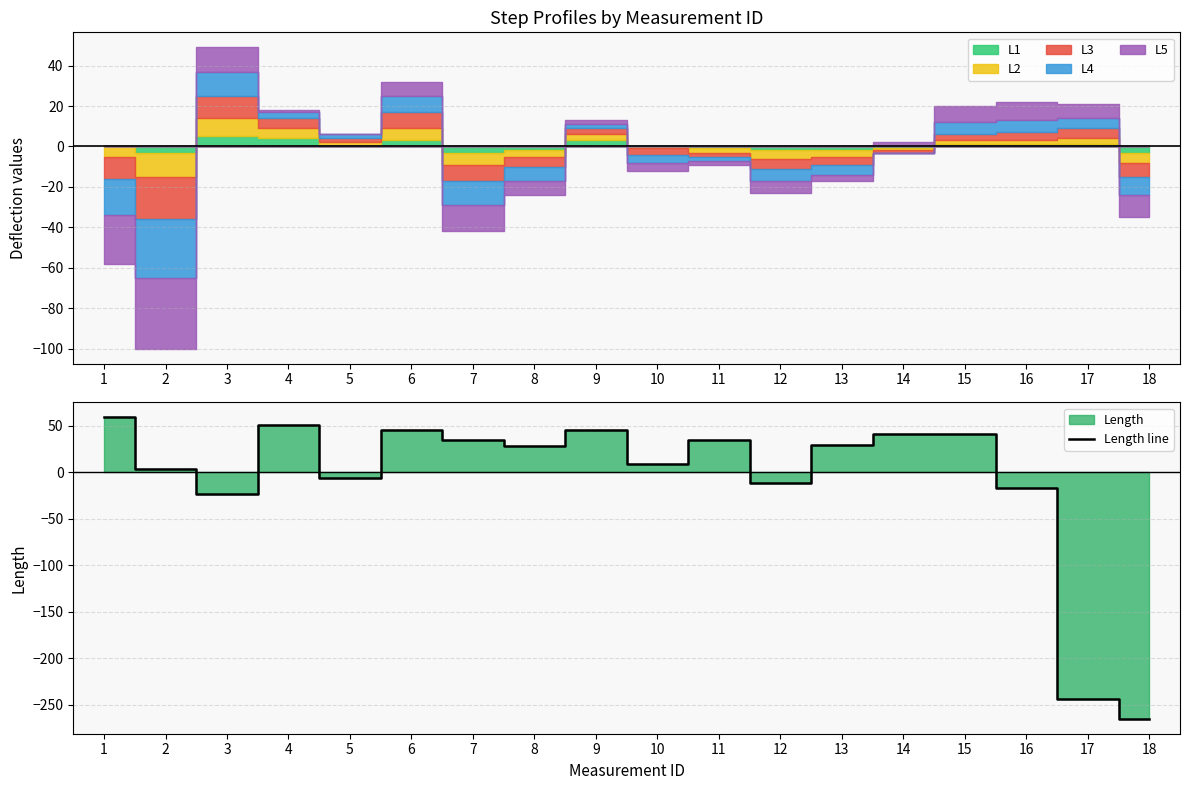

Between 6 and 17, which is larger?

6